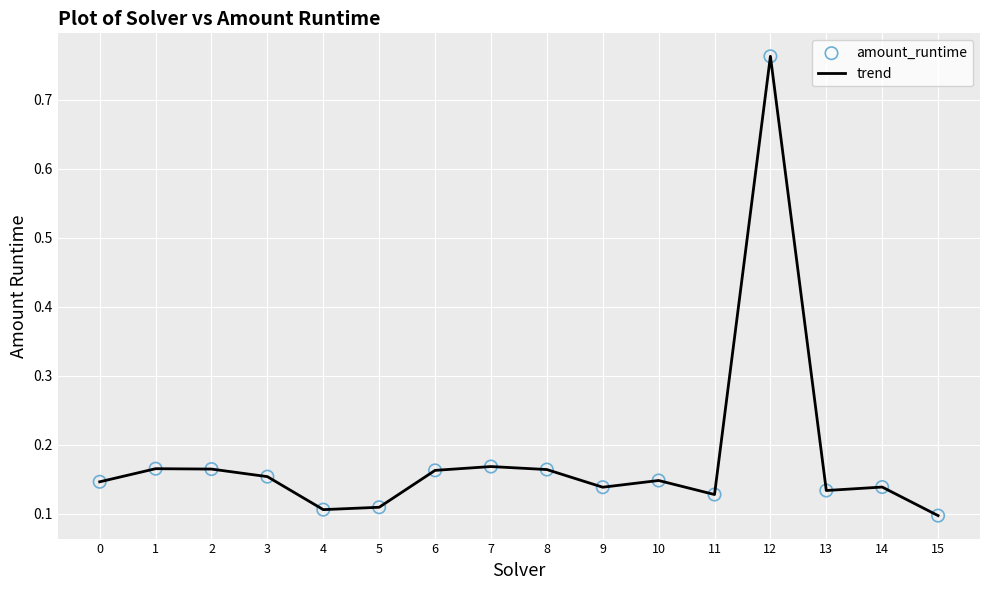

Which category has the highest value across all series?

12